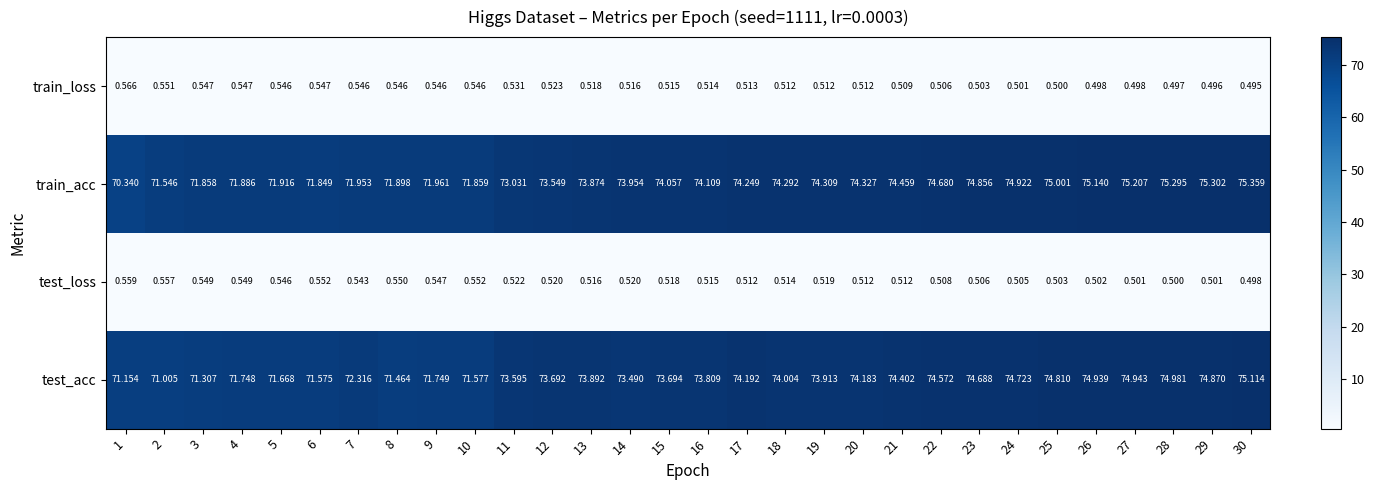

Rank the series at 6 from lowest to highest value.

train_loss, test_loss, test_acc, train_acc